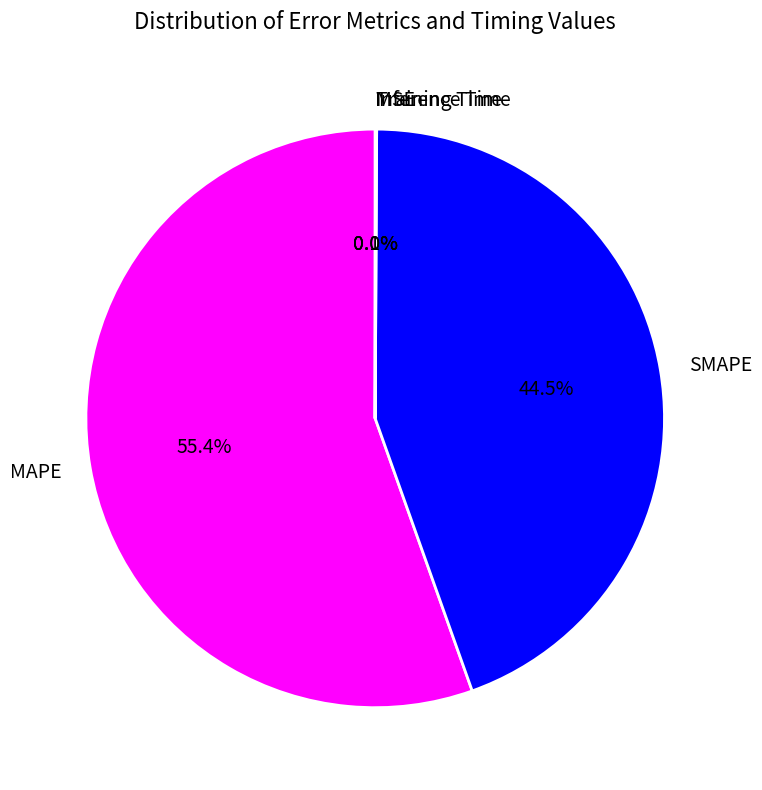

Is there a majority slice in this chart?

Yes